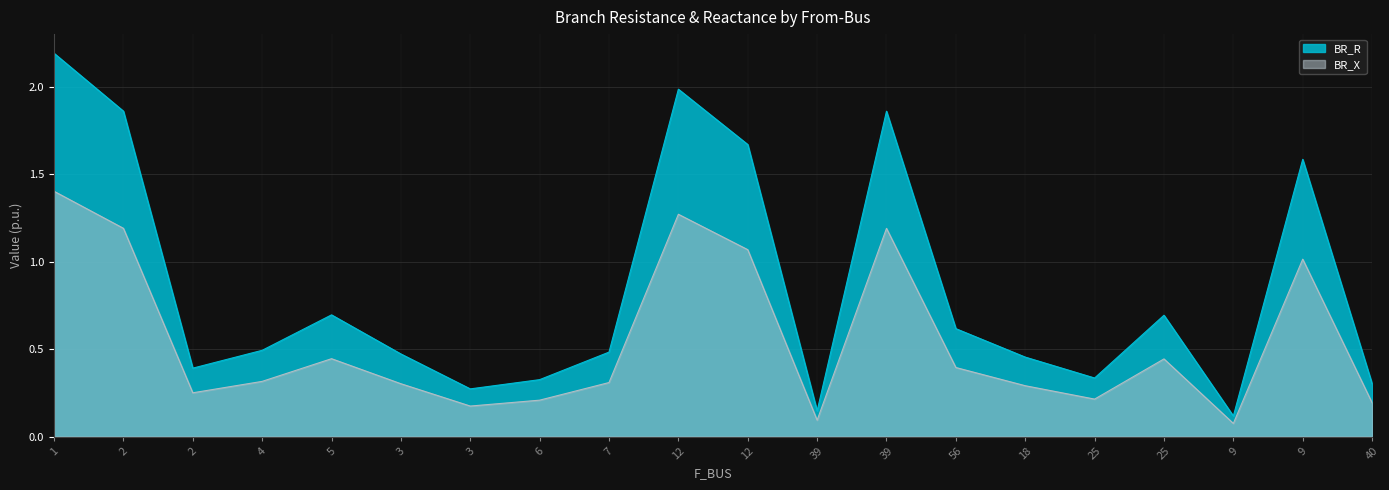

What is the average value of the BR_R series?

0.8